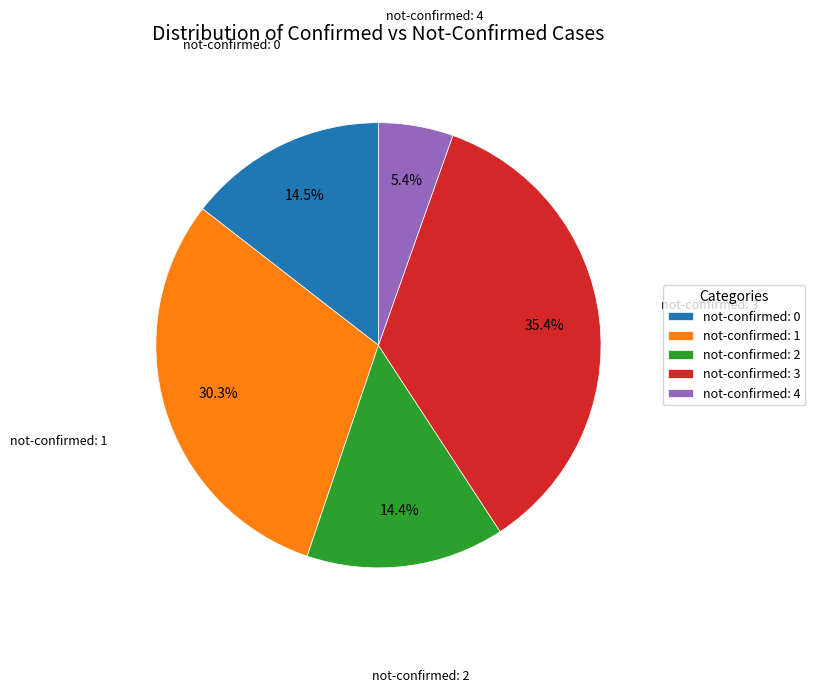

What portion of the pie excludes not-confirmed: 0?

85.5%